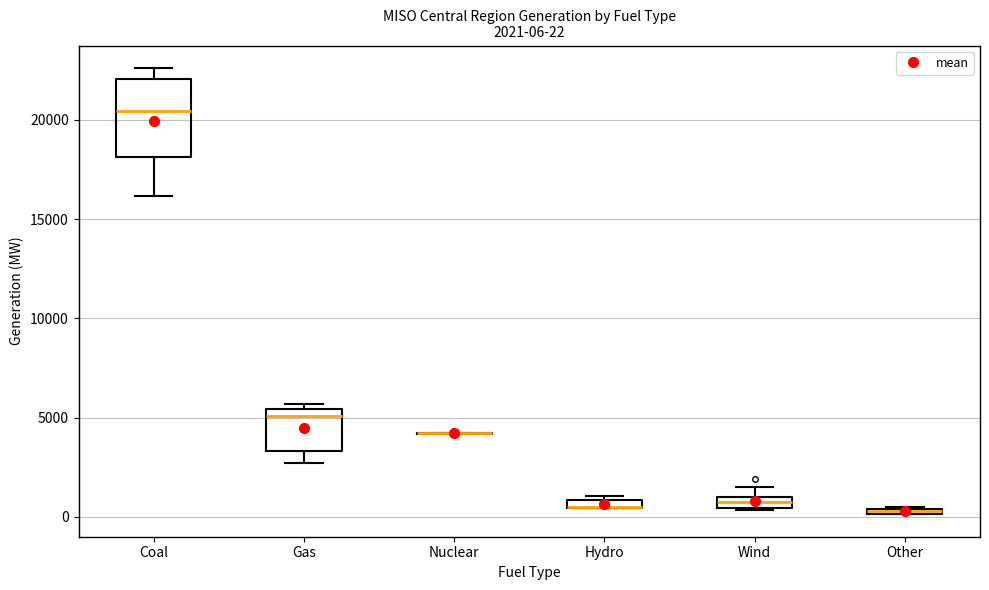

Which box is the tallest, from its lower edge to its upper edge?

Coal